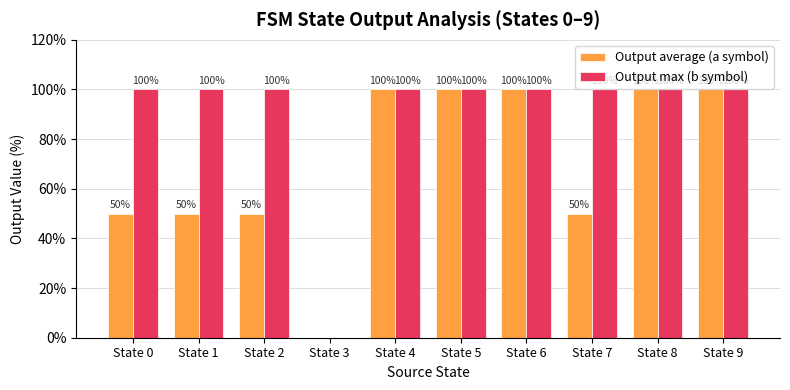

Reading right to left, extract all data points from this chart.

Output average (a symbol): State 9=100	State 8=100	State 7=50	State 6=100	State 5=100	State 4=100	State 3=0	State 2=50	State 1=50	State 0=50
Output max (b symbol): State 9=100	State 8=100	State 7=100	State 6=100	State 5=100	State 4=100	State 3=0	State 2=100	State 1=100	State 0=100